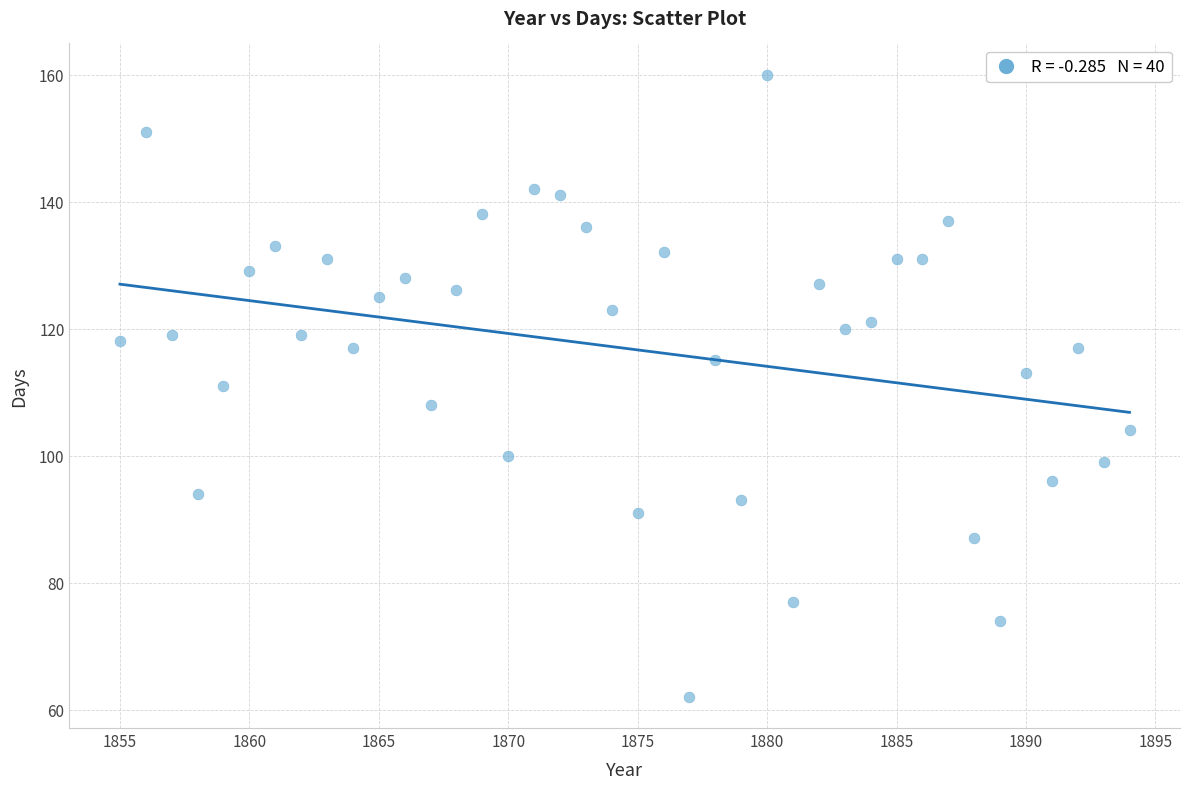

What is the range of X values (max minus min)?

39